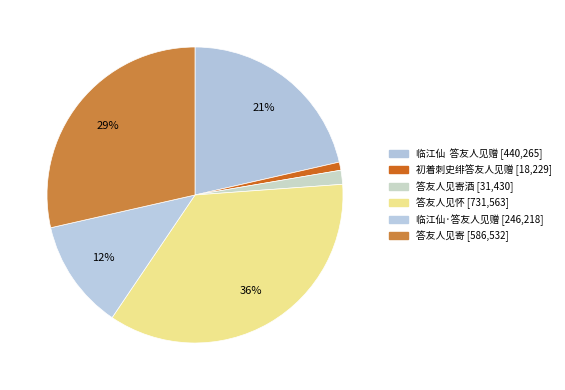

How many slices are in this pie chart?

6